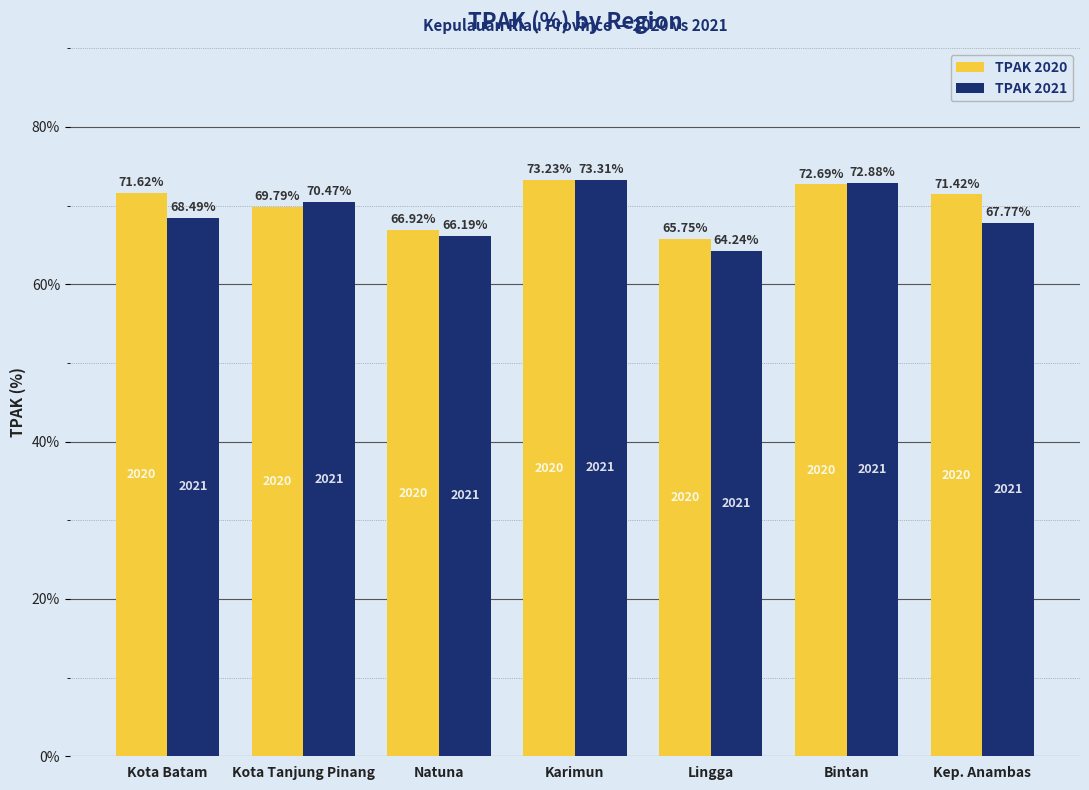

What is the label of the 4th bar from the left?

Karimun